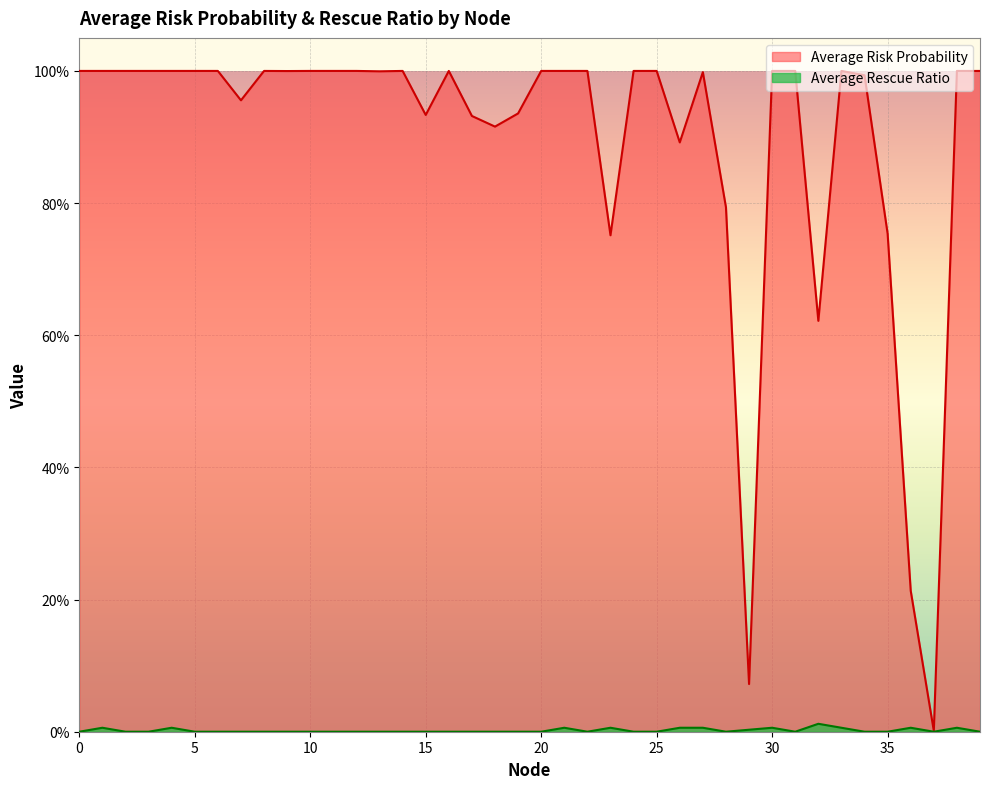

True or false: Average Risk Probability and Average Rescue Ratio intersect in this chart.

False